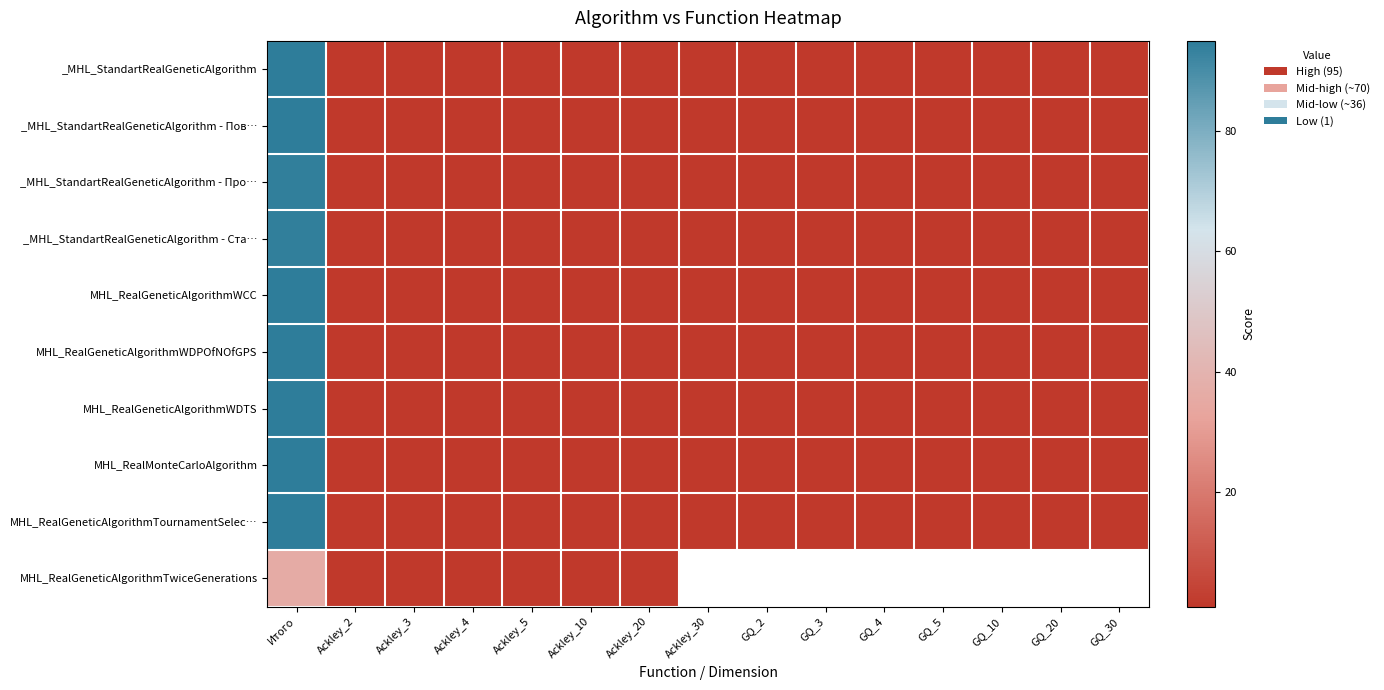

What is the approximate value of _MHL_StandartRealGeneticAlgorithm - Пов… at GQ_4?

1.0